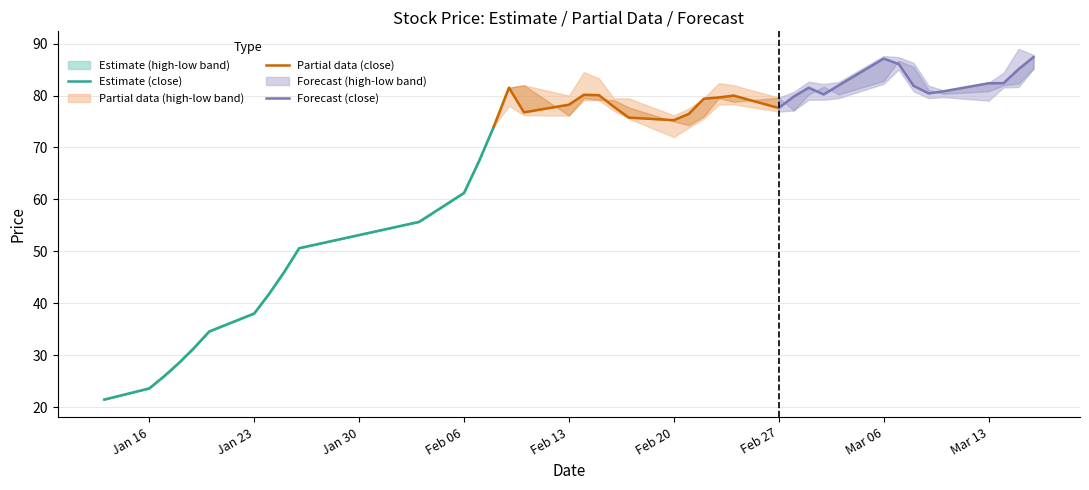

Which series has the largest total across all categories?

Forecast (close)